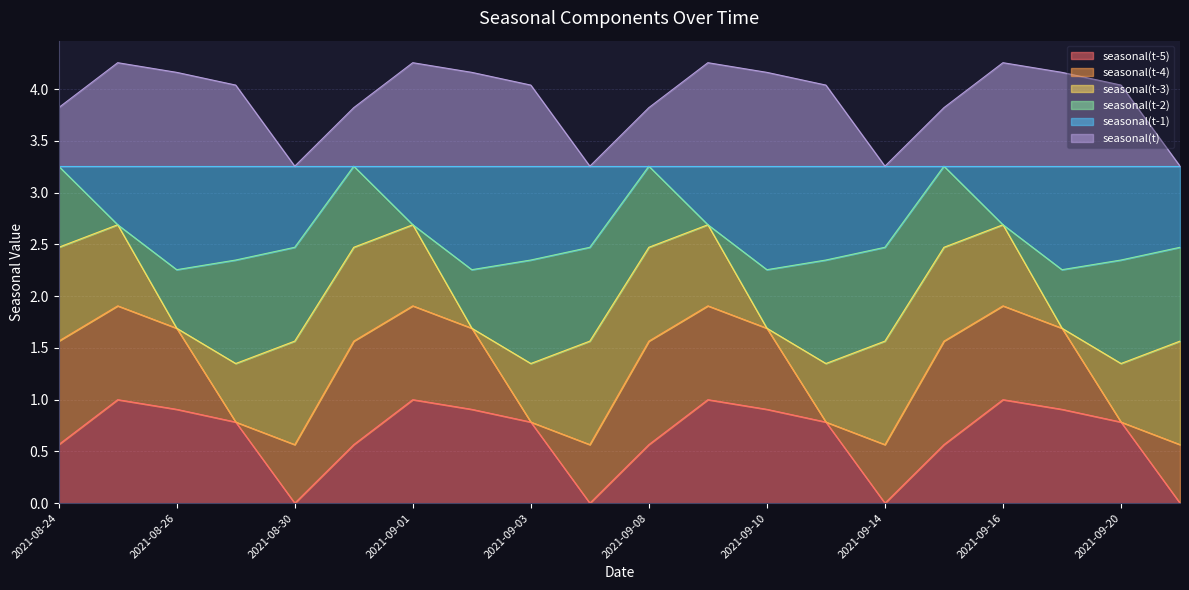

What is the difference between the highest and lowest values at 2021-08-30?

3.3